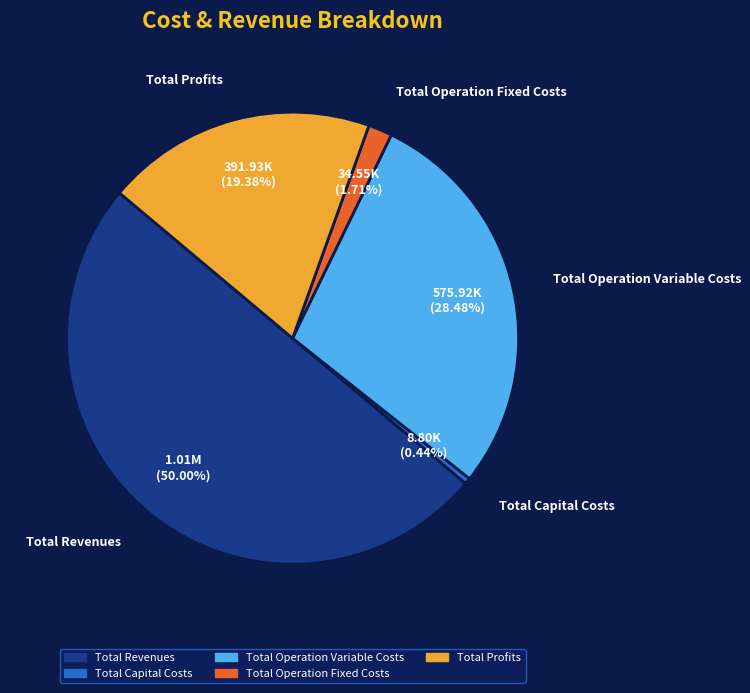

Count the number of slices in the pie.

5